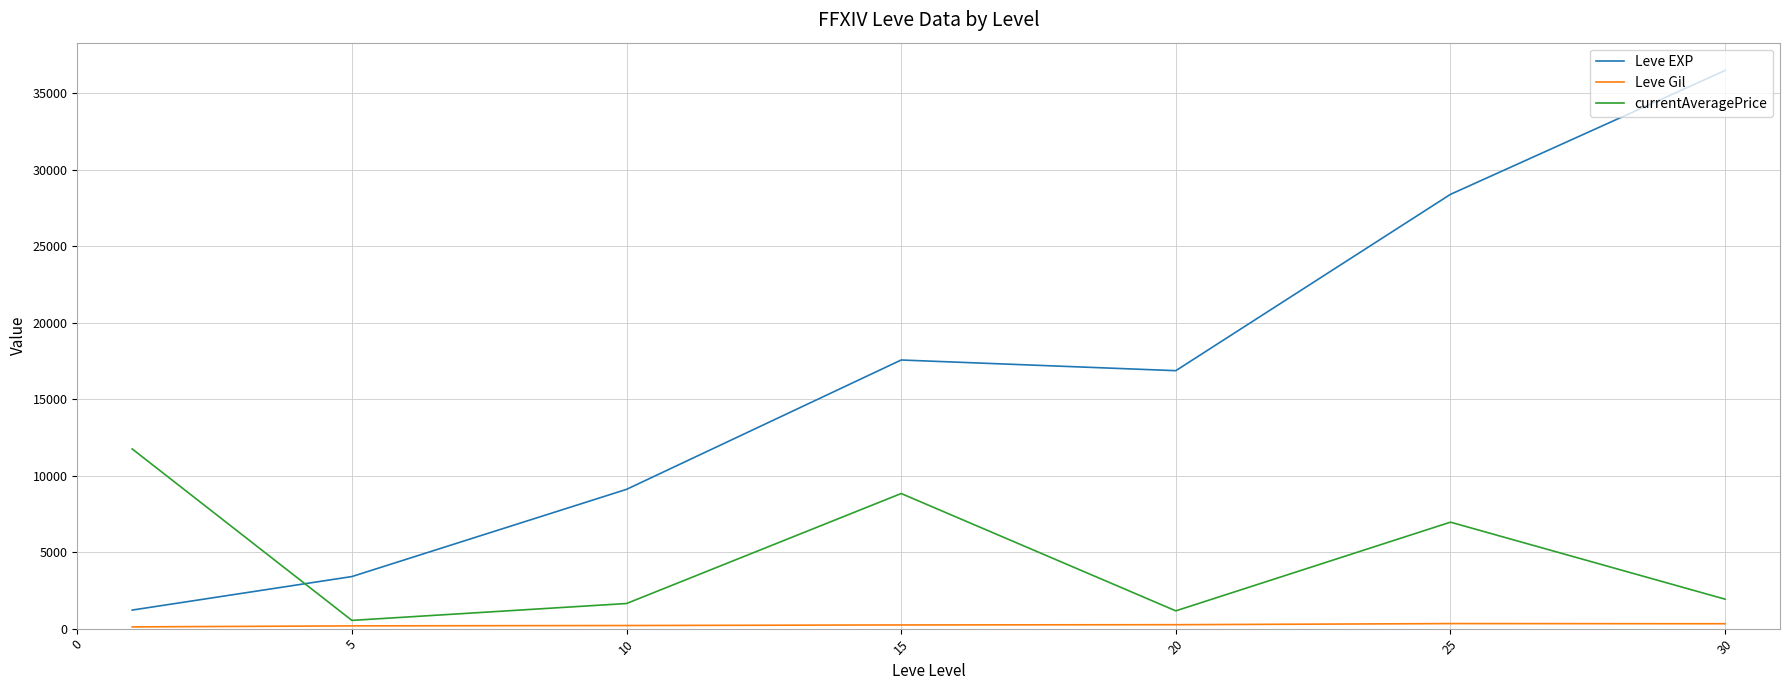

What is the difference between the second highest and second lowest values in the currentAveragePrice series?

7671.2